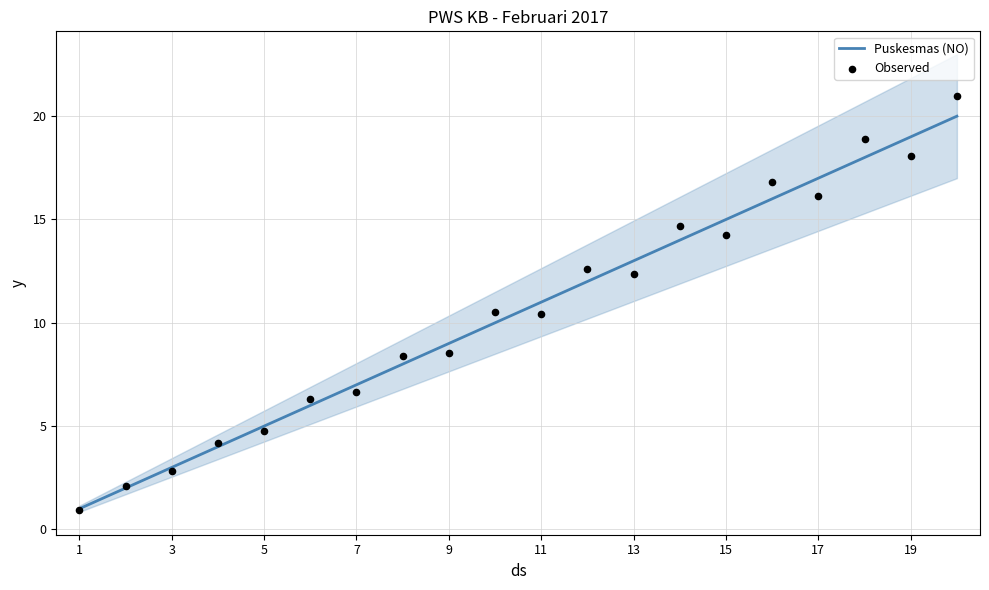

What are all the series names shown in the legend?

Puskesmas (NO), Observed